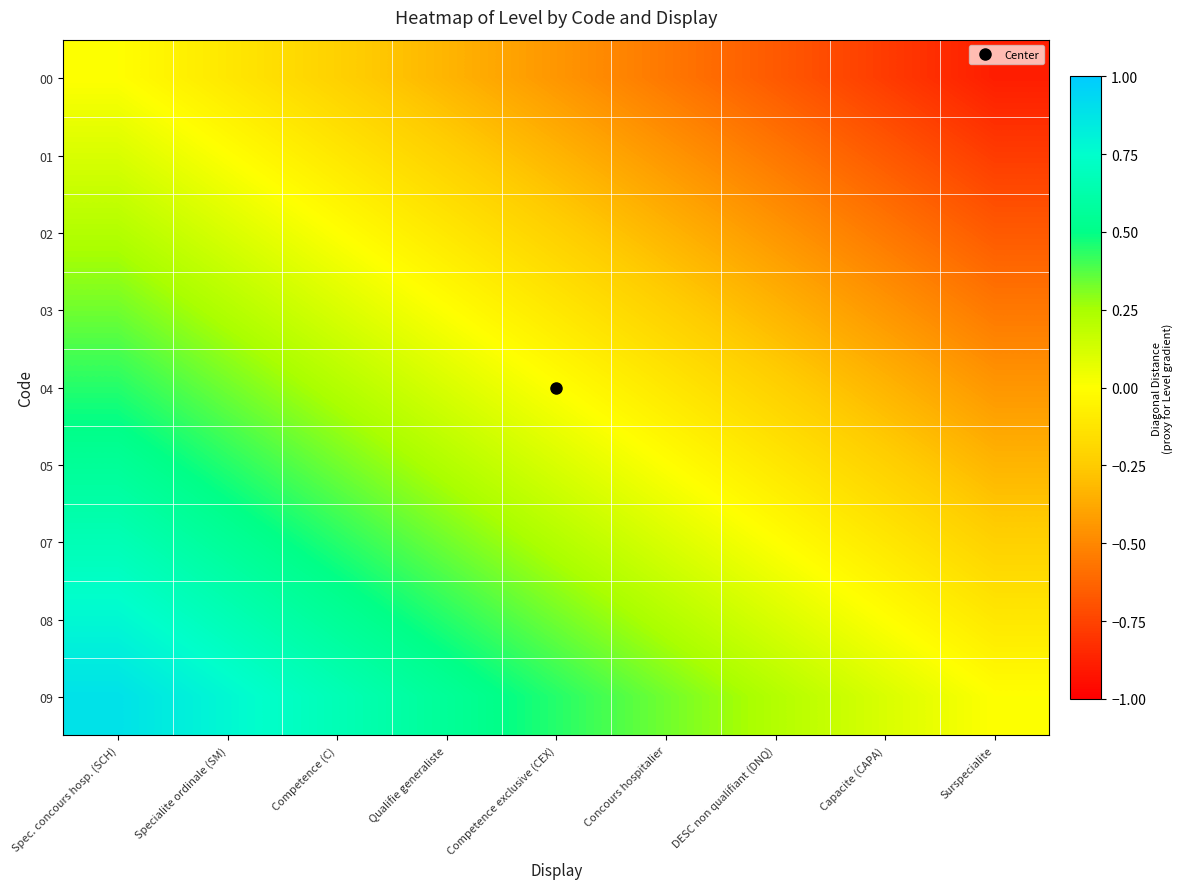

What is the difference between the highest and lowest values at DESC non qualifiant (DNQ)?

0.9